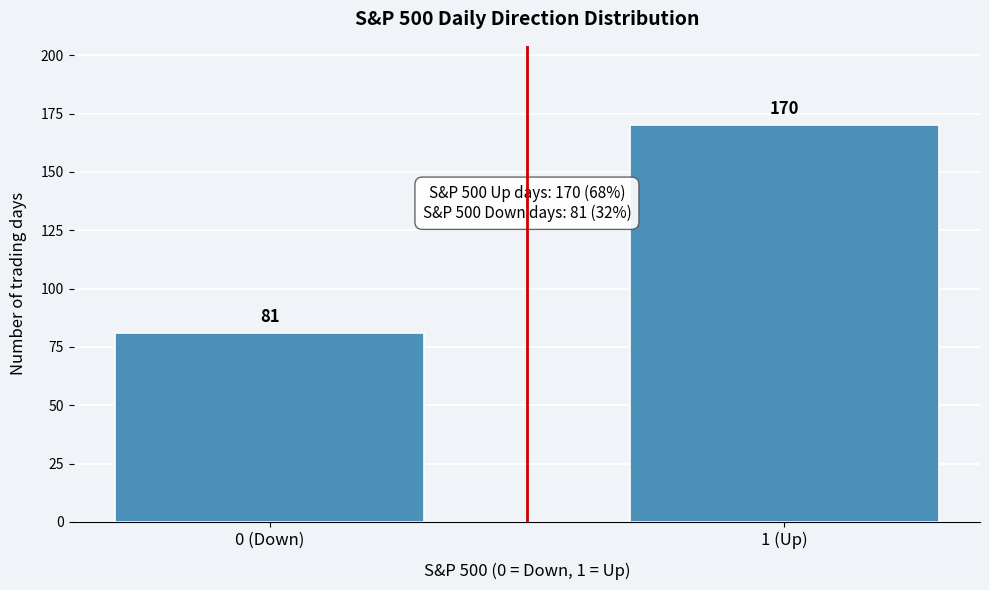

Reading left to right, transcribe all the data shown in this chart.

81	170